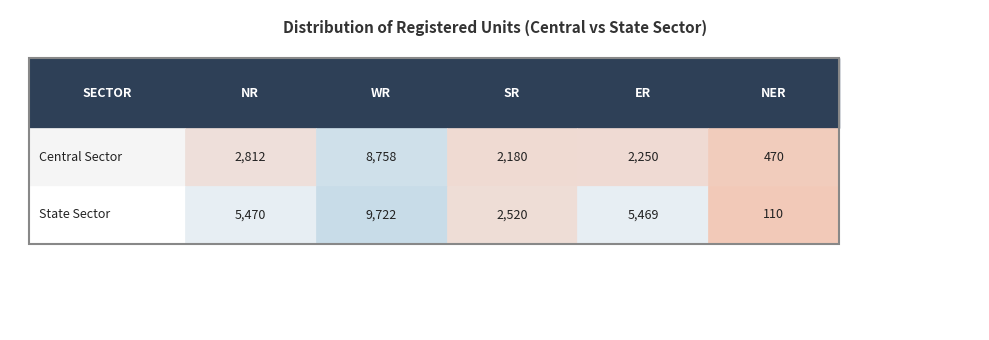

True or false: State Sector has a value of 35 at 4.

False